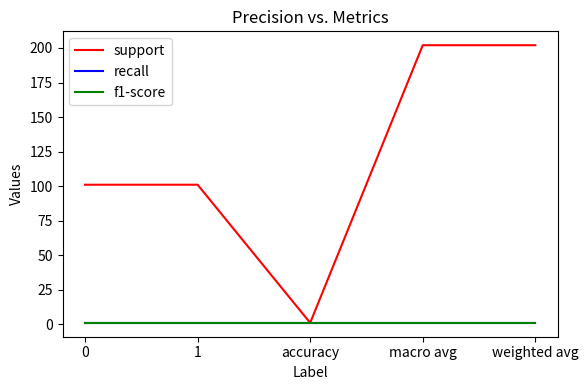

What is the label of the 2nd point from the right?

macro avg